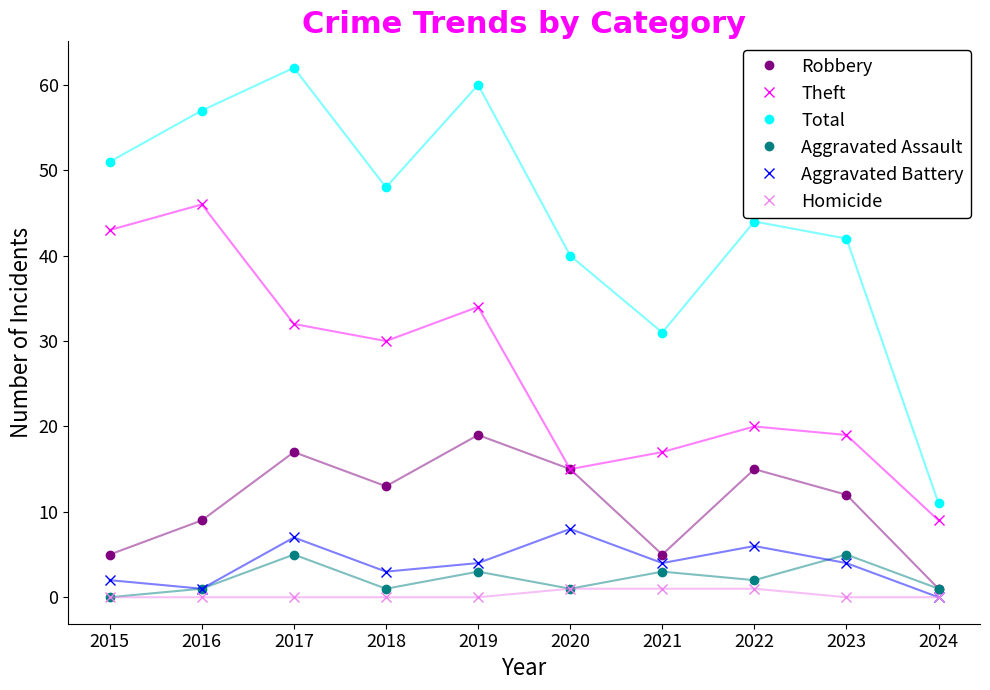

Which label corresponds to the largest value in the chart?

2017